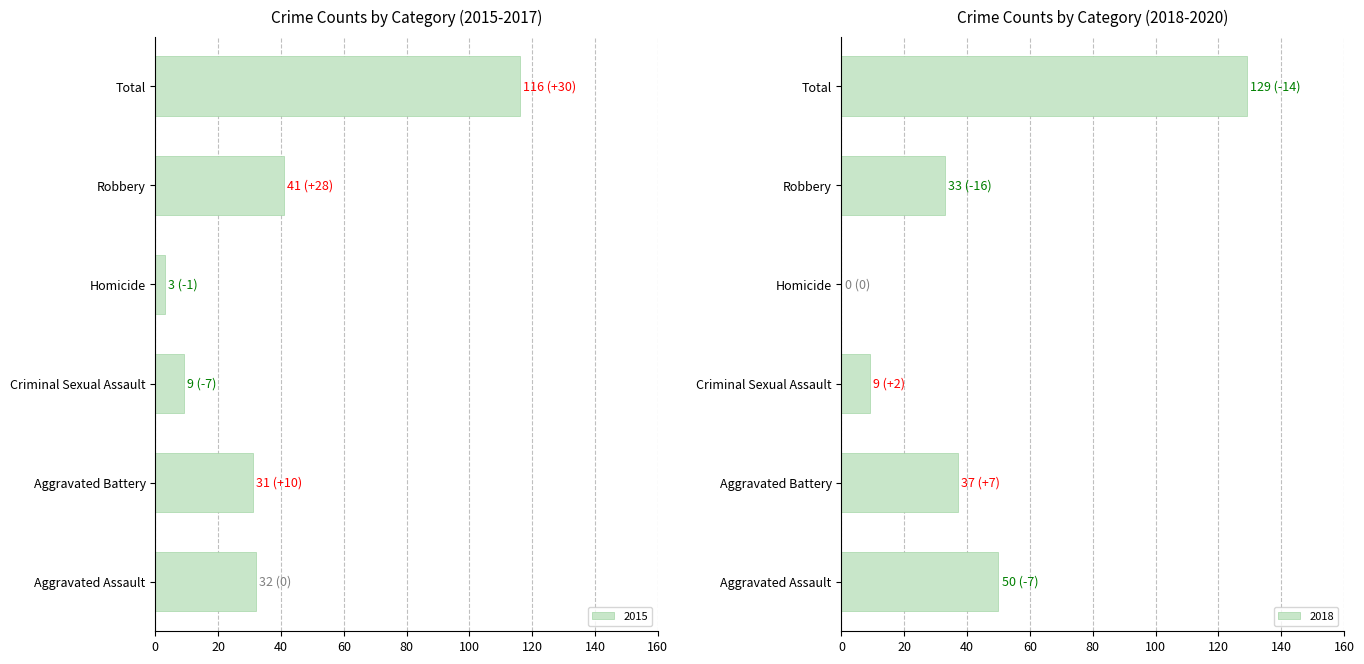

What is the label of the 1st bar from the right?

Total